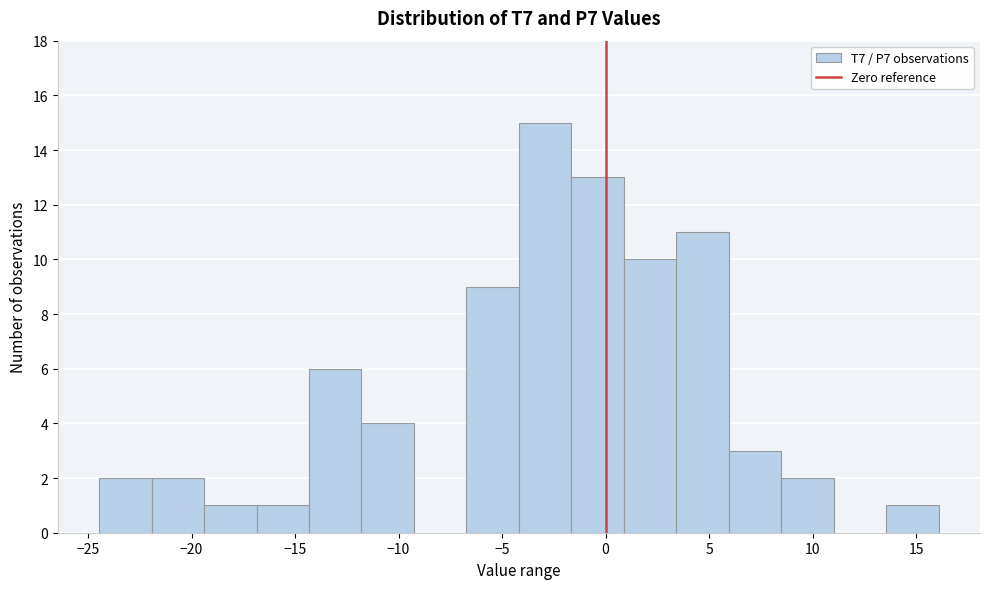

Which range on the x-axis has the tallest bar?

-4.0 to -1.5